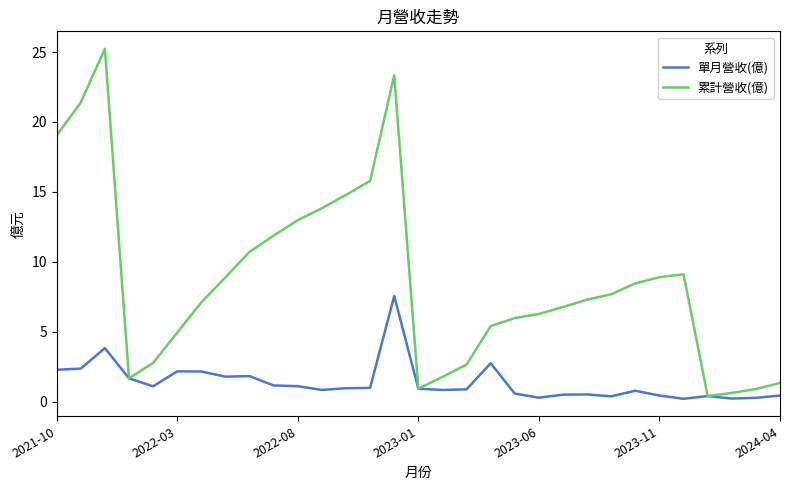

What is the highest value of the 累計營收(億) series?

25.2